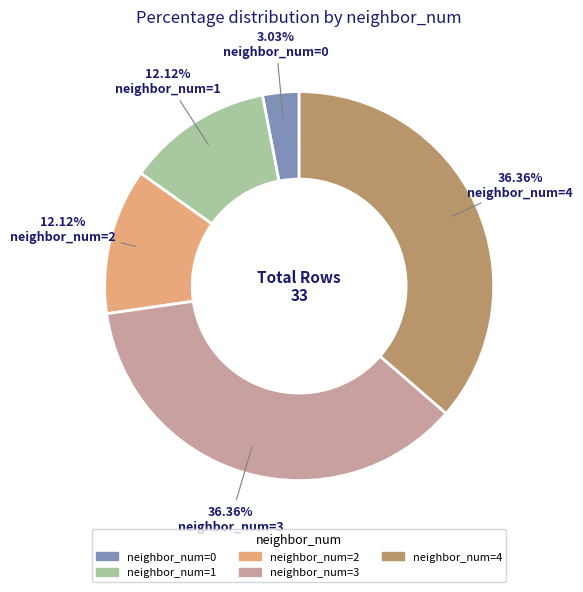

Does any single category account for the majority?

No